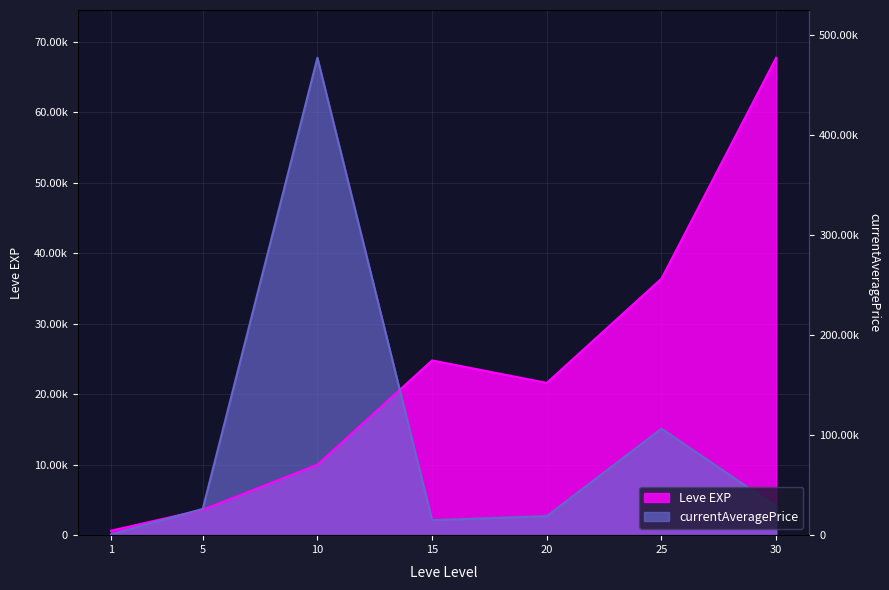

At which category does the chart reach its minimum across all series?

1